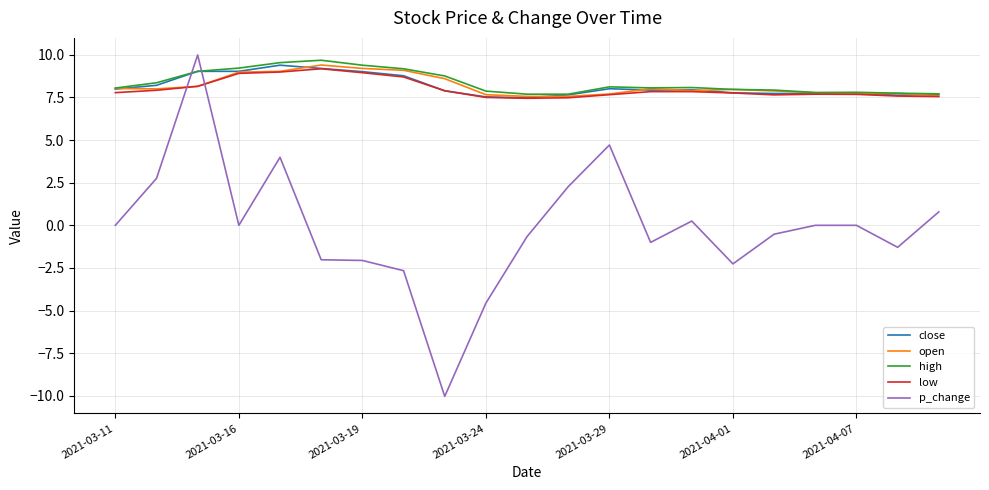

What is the maximum value for open?

9.4